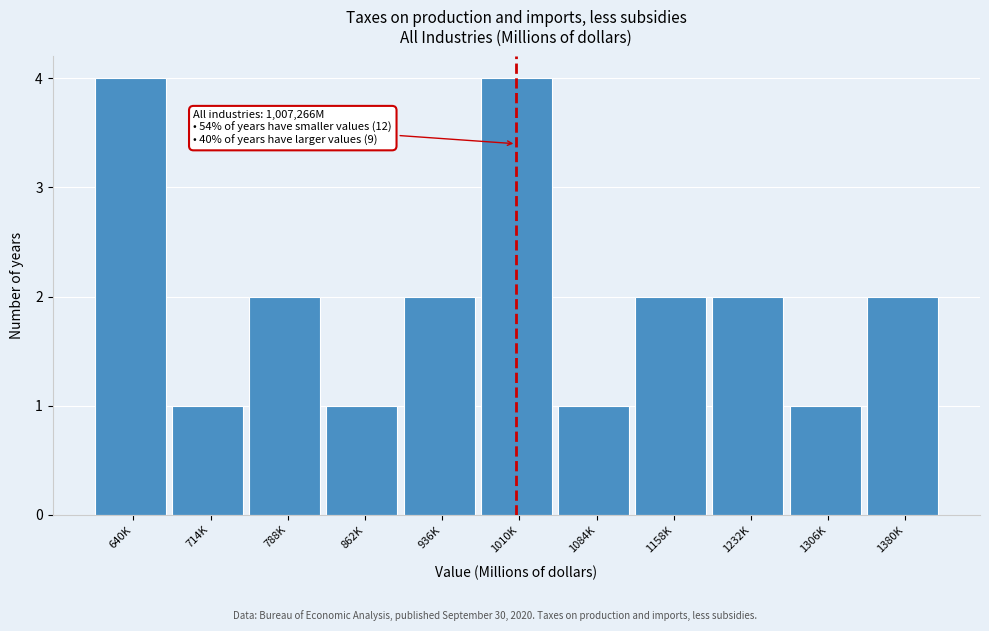

Reading right to left, what are all the values shown in this chart?

1380K=2	1306K=1	1232K=2	1158K=2	1084K=1	1010K=4	936K=2	862K=1	788K=2	714K=1	640K=4